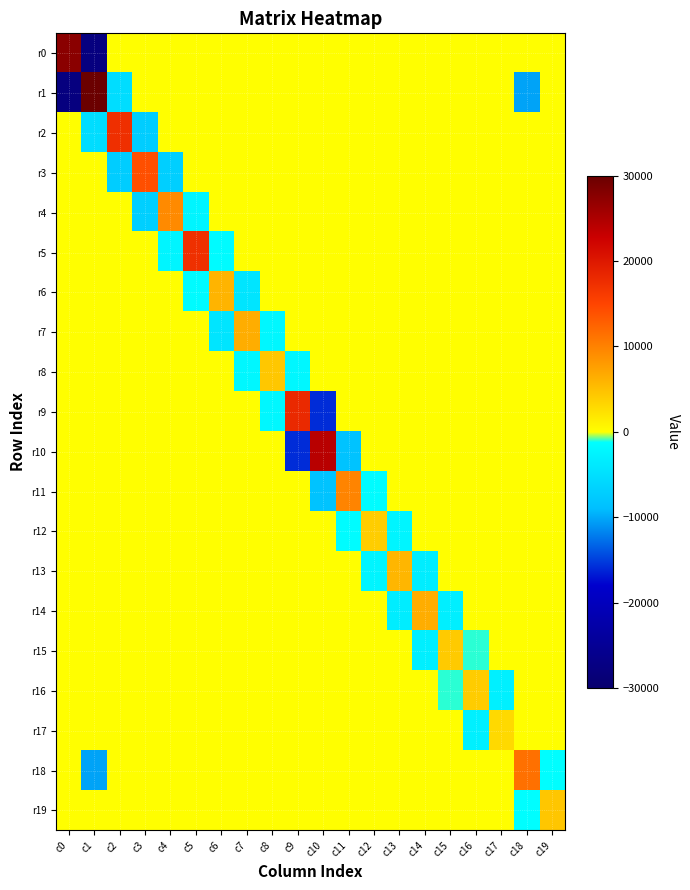

Rank the series by their maximum value, from highest to lowest.

r1, r0, r10, r9, r2, r5, r3, r18, r11, r4, r7, r14, r6, r13, r19, r8, r15, r16, r12, r17